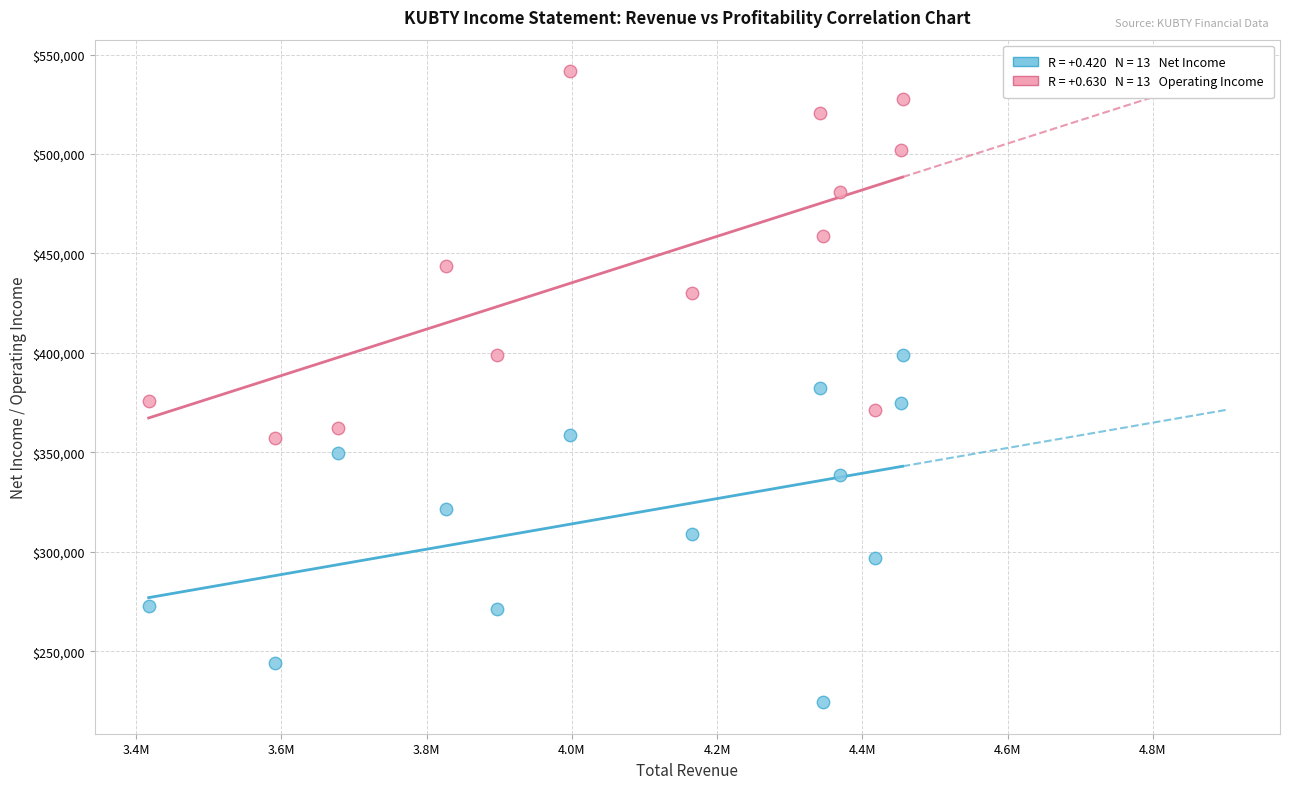

Across all data points, what is the range of Y values (max minus min)?

317100